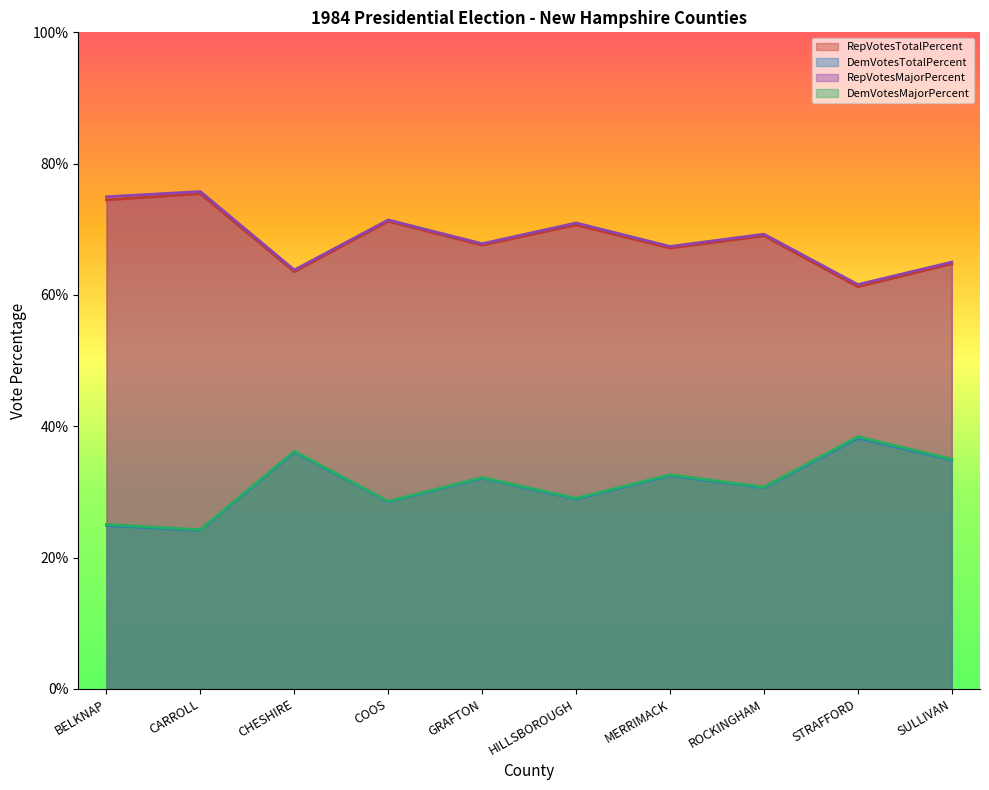

At which label does RepVotesMajorPercent reach its peak?

CARROLL